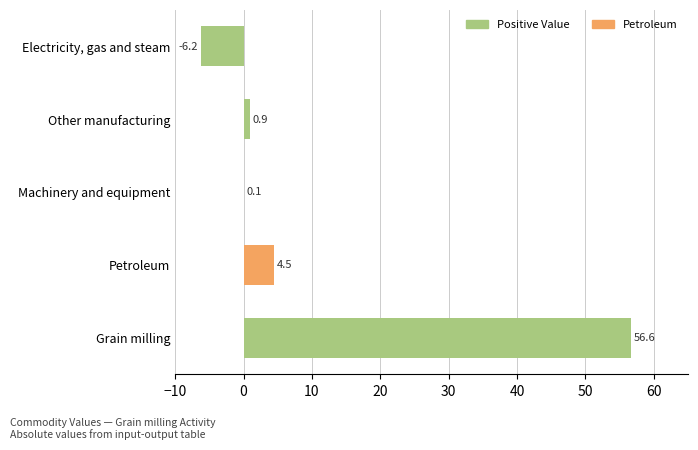

Is it true that the value at Grain milling is 56.6?

True